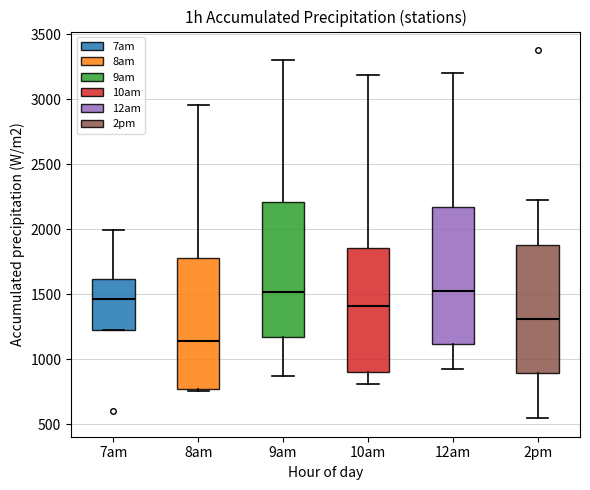

Reading left to right, transcribe this box plot: for each box, give where its median line is, the range the box spans, and where its two whiskers end, as read against the y-axis. The values are not printed on the chart, so give them approximately, as read against the axis.

7am: median 1450, box 1250 to 1600, whiskers 1250 to 2000
8am: median 1150, box 750 to 1800, whiskers 750 (just below the box's lower edge) to 2950
9am: median 1500, box 1150 to 2200, whiskers 850 to 3300
10am: median 1400, box 900 to 1850, whiskers 800 to 3200
12am: median 1500, box 1100 to 2150, whiskers 950 to 3200
2pm: median 1300, box 900 to 1900, whiskers 550 to 2250